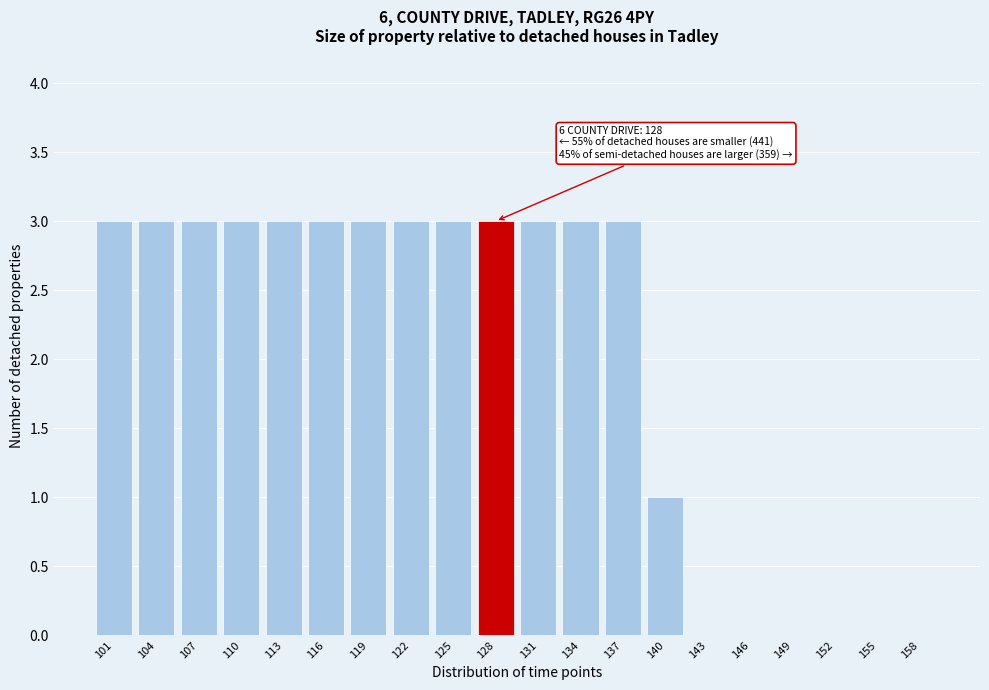

Reading left to right, transcribe all the data shown in this chart.

101=3	104=3	107=3	110=3	113=3	116=3	119=3	122=3	125=3	128=3	131=3	134=3	137=3	140=1	143=0	146=0	149=0	152=0	155=0	158=0